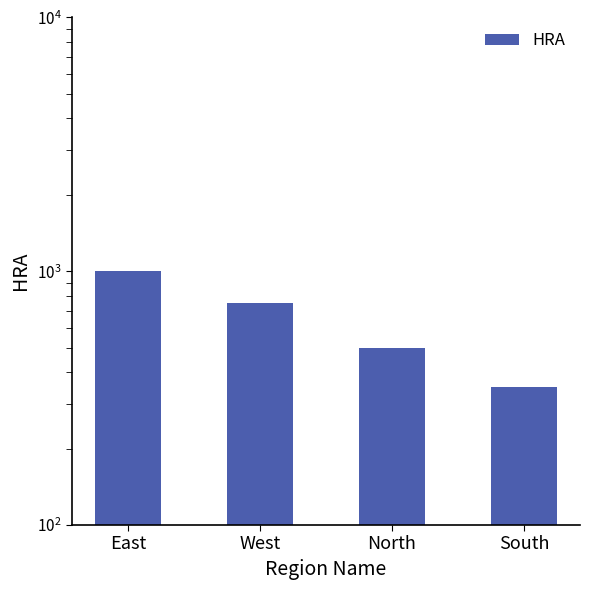

Reading right to left, transcribe all the data shown in this chart.

South=350	North=500	West=750	East=1000